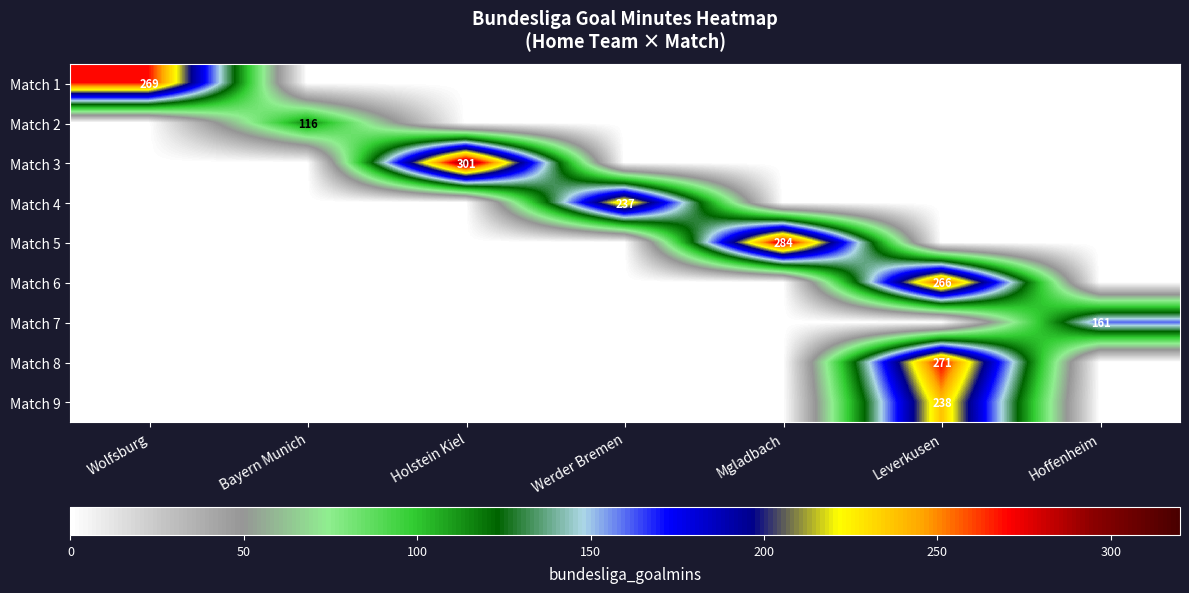

True or false: Match 6 has a value of 266 at Leverkusen.

True